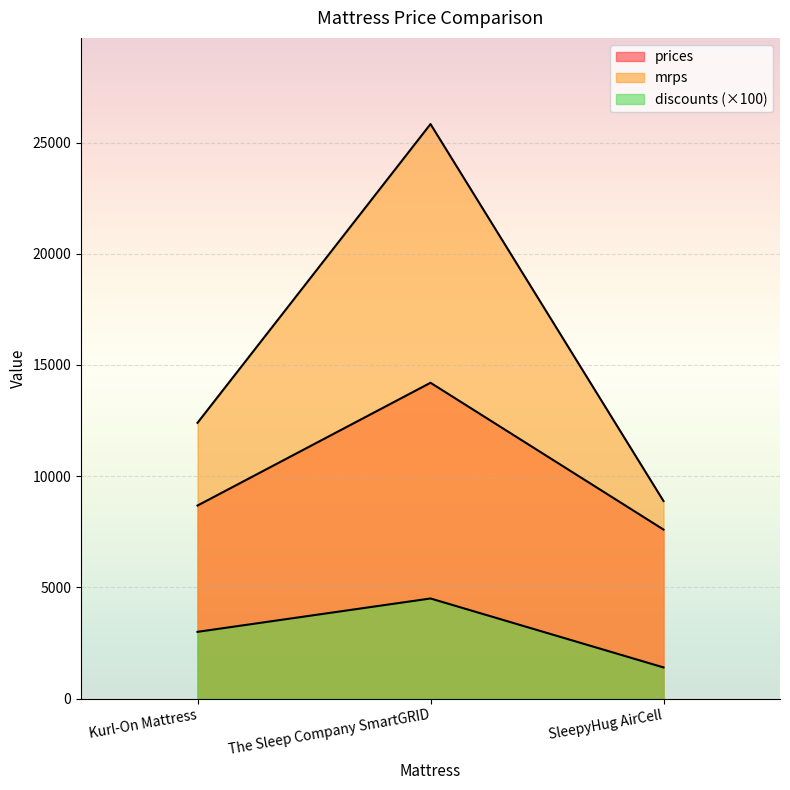

What is the total value across all series at Kurl-On Mattress?

24078